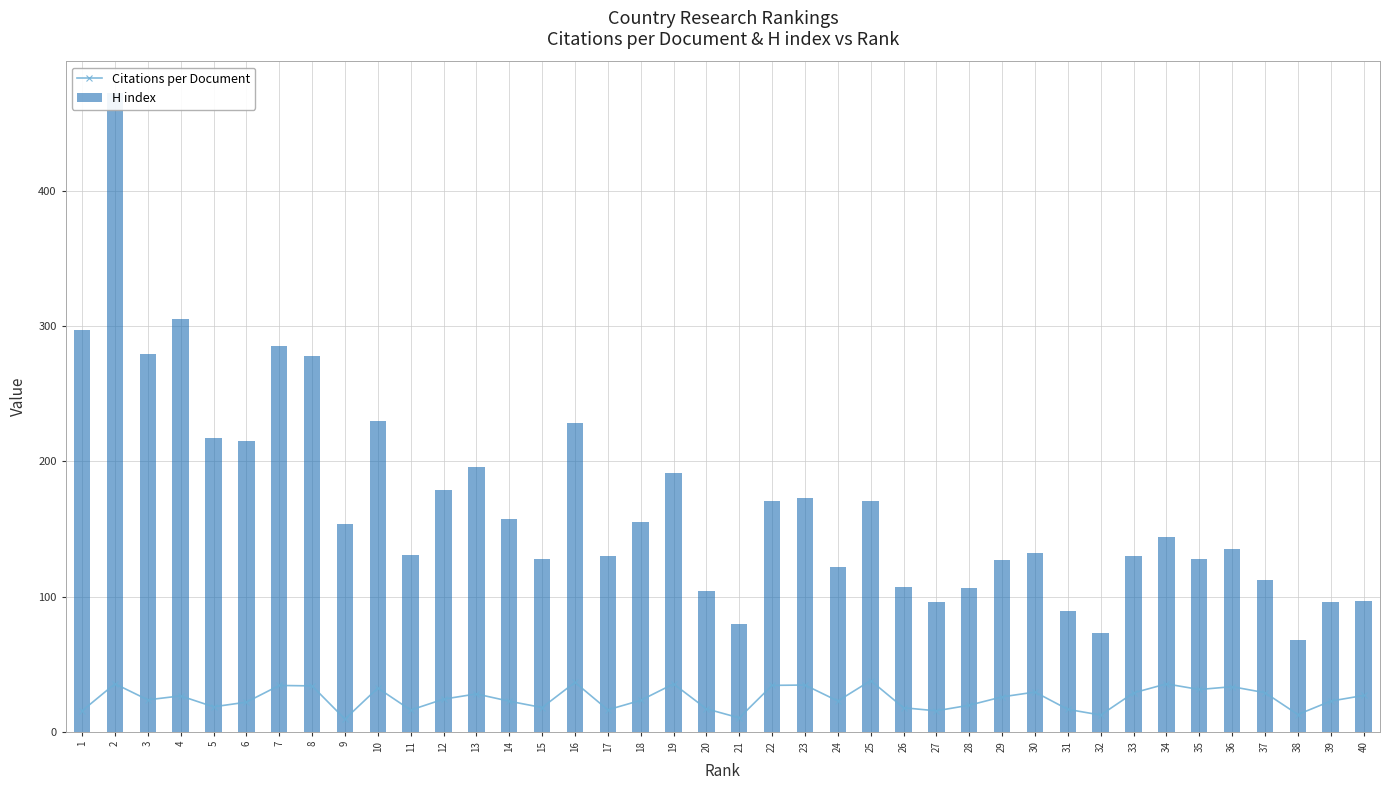

How many data points in Citations per Document are above 24?

20